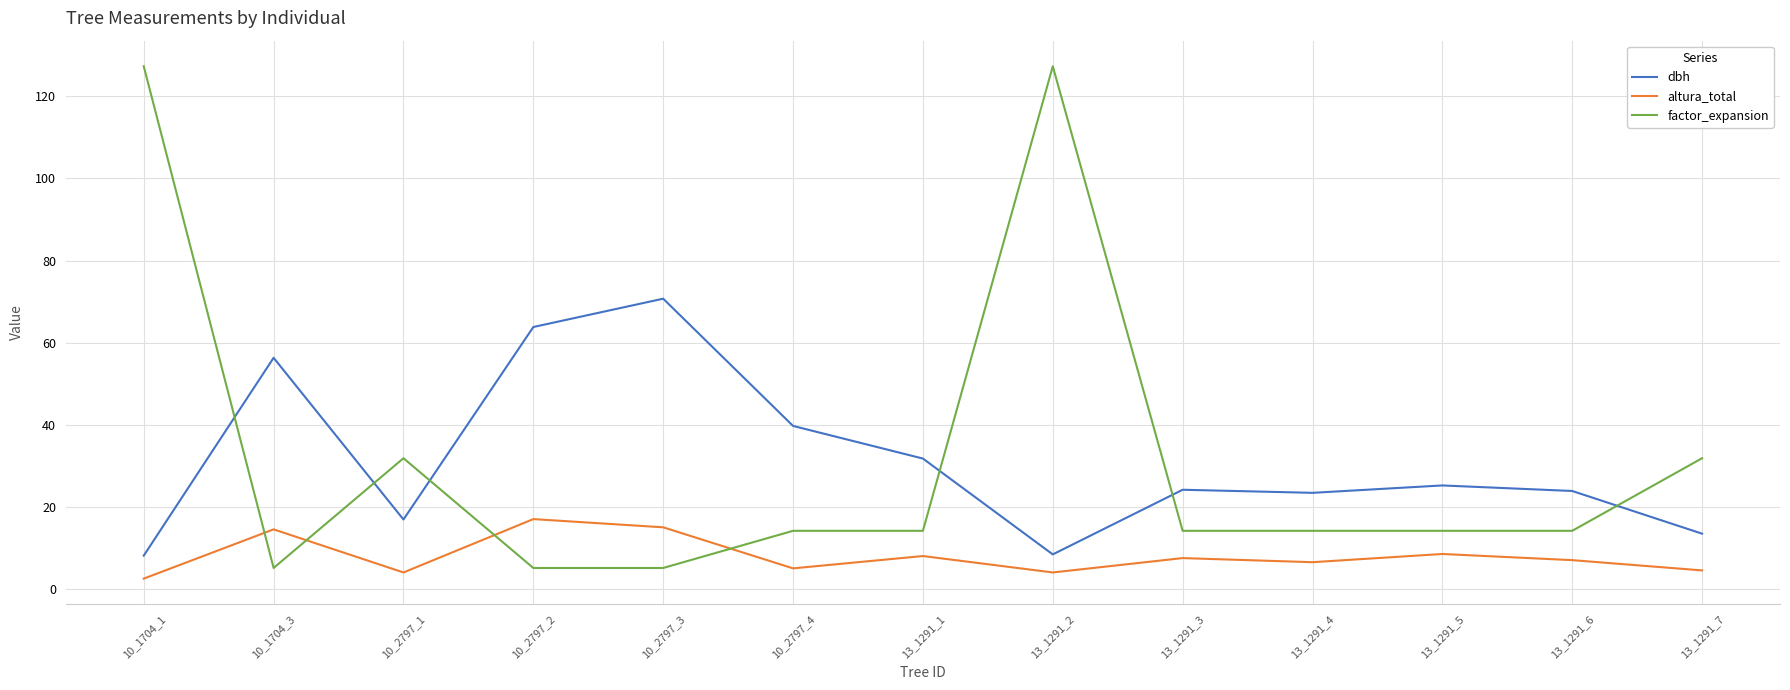

How many categories are shown in the chart?

13